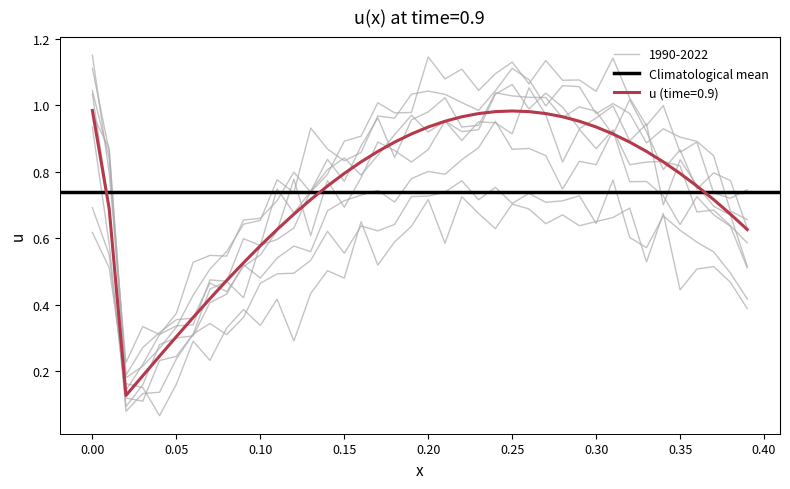

The value at 28 is 0.3. True or false?

False